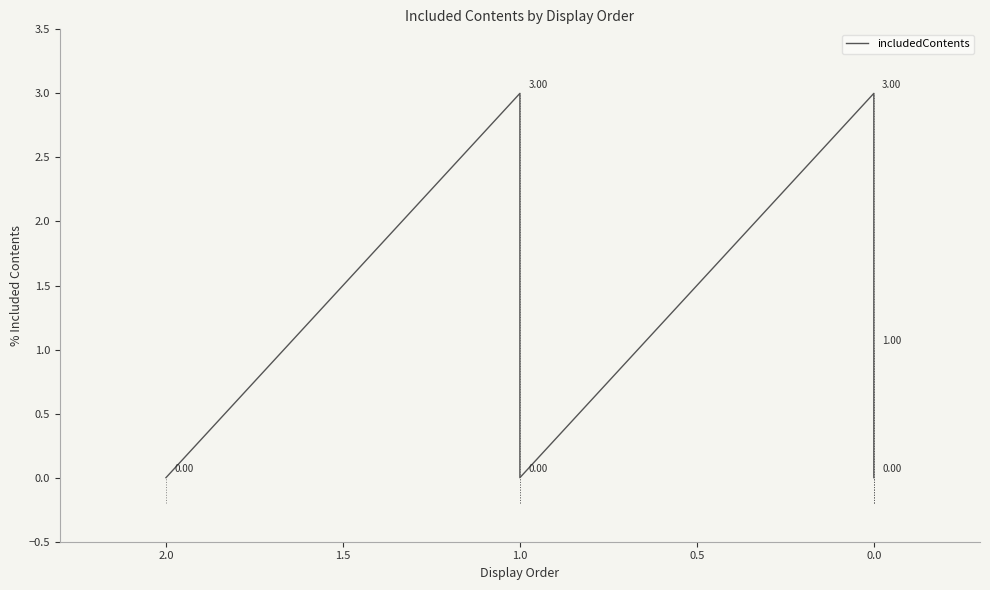

What is the difference between the second highest and minimum values?

3